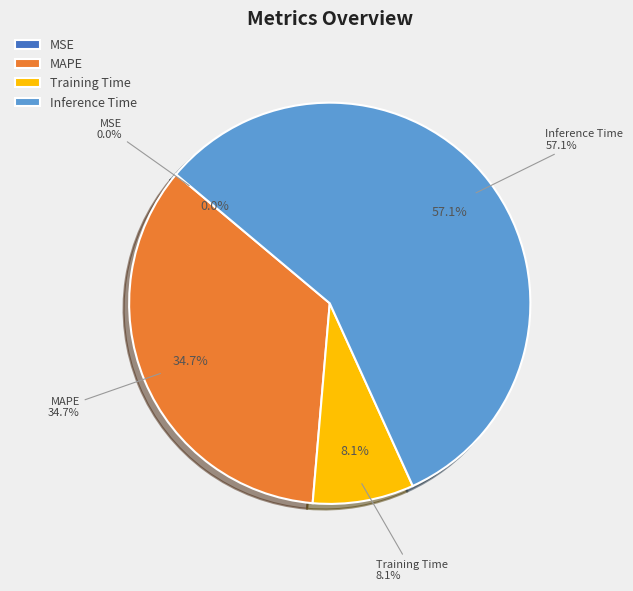

To the nearest percent, what is the difference between the largest and smallest slice percentages?

57%